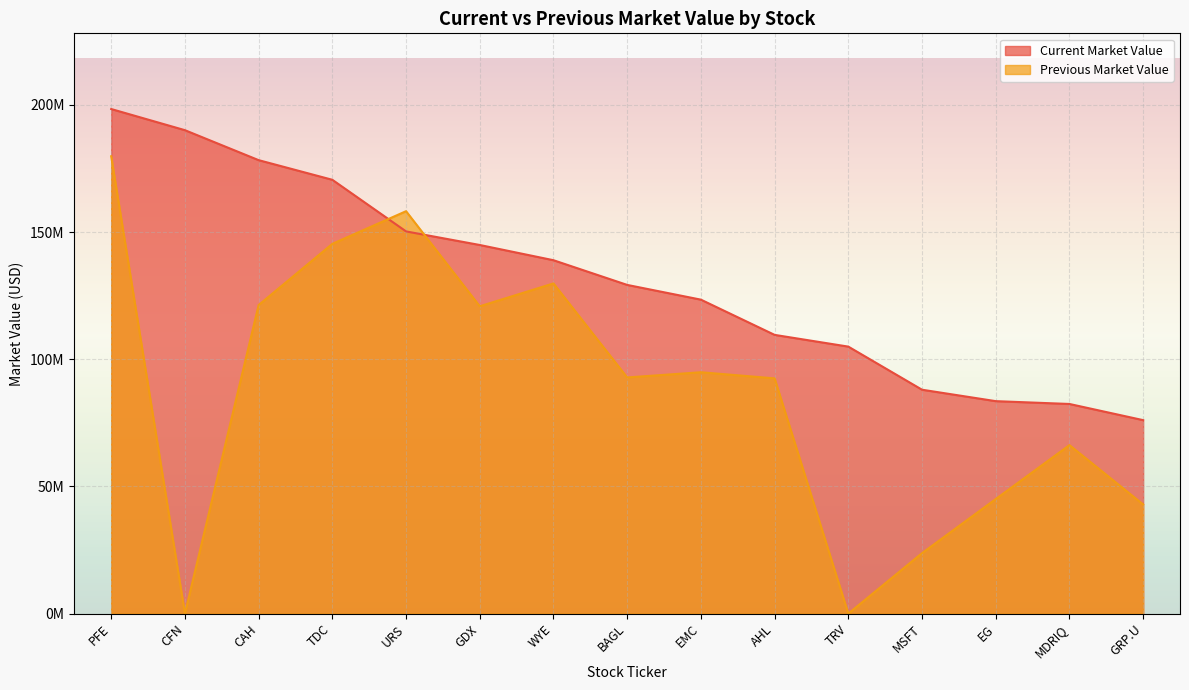

Reading left to right, list all the values displayed in this chart.

Current Market Value: 198385000	190068000	178286000	170561000	150268000	144928000	138939000	129231000	123438000	109586000	104971000	88026000	83530000	82421000	76063000
Previous Market Value: 179806000	0	121320000	145384000	158213000	120832000	129816000	92845000	94896000	92487000	0	23770000	45039000	66244000	42923000